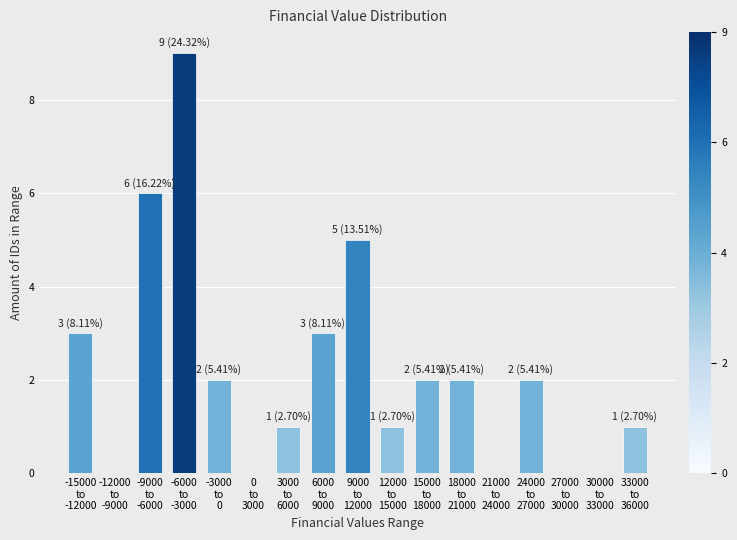

What is the maximum value shown in the chart?

9